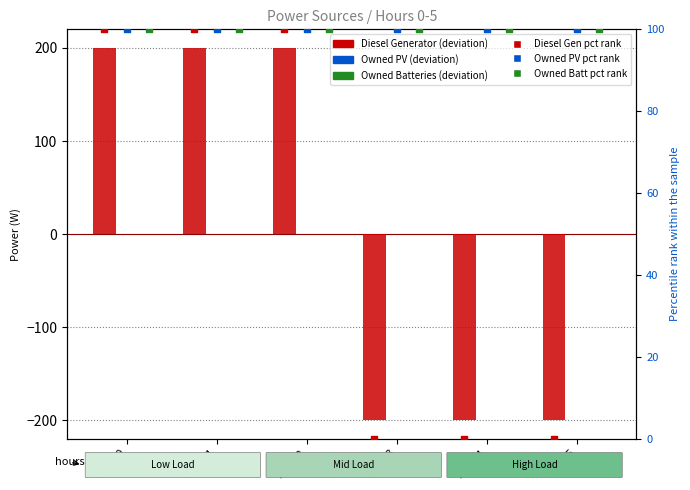

Which series has the widest spread of Y values?

Diesel Generator